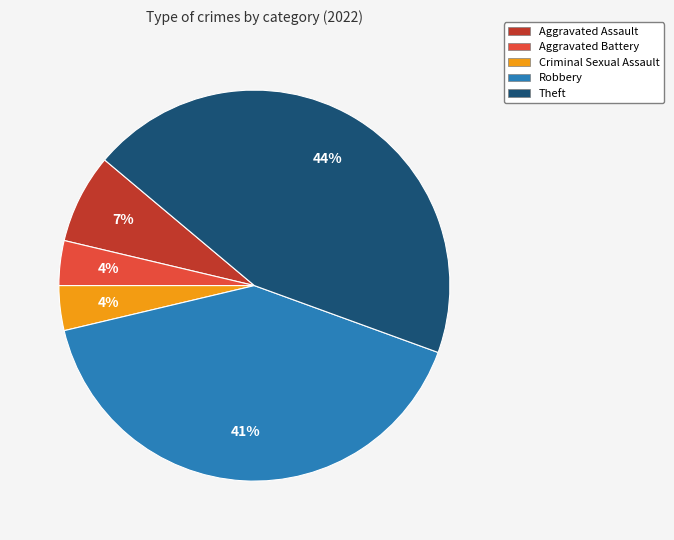

Which slice is the largest?

Theft